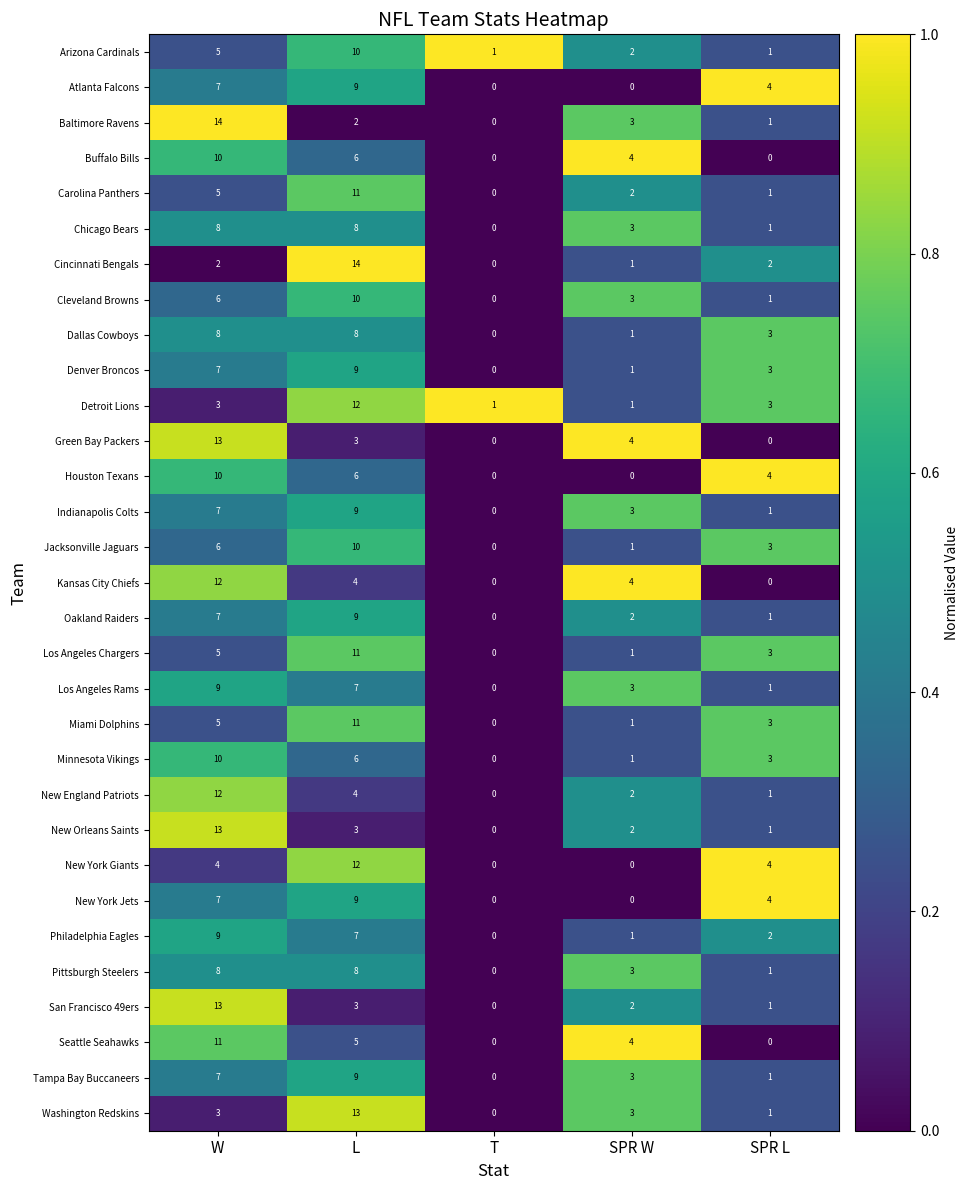

What is the spread (max minus min) of values at L?

12